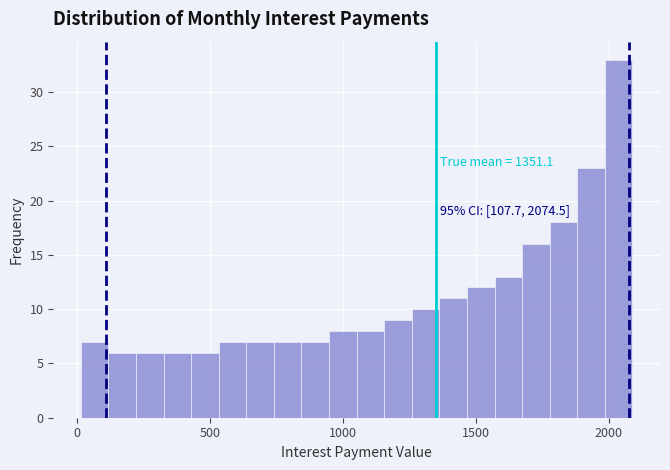

Around what value on the x-axis is the tallest bar? Give the approximate position of its centre, as read against the axis.

2050